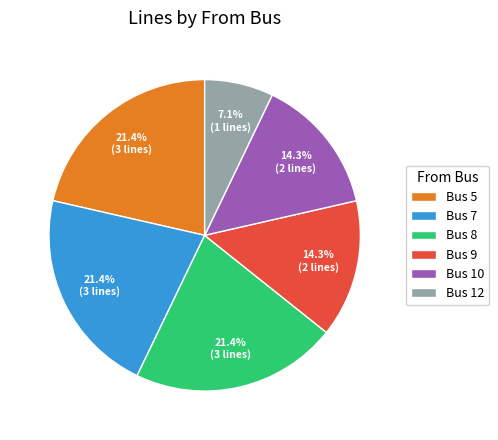

Count the number of slices in the pie.

6